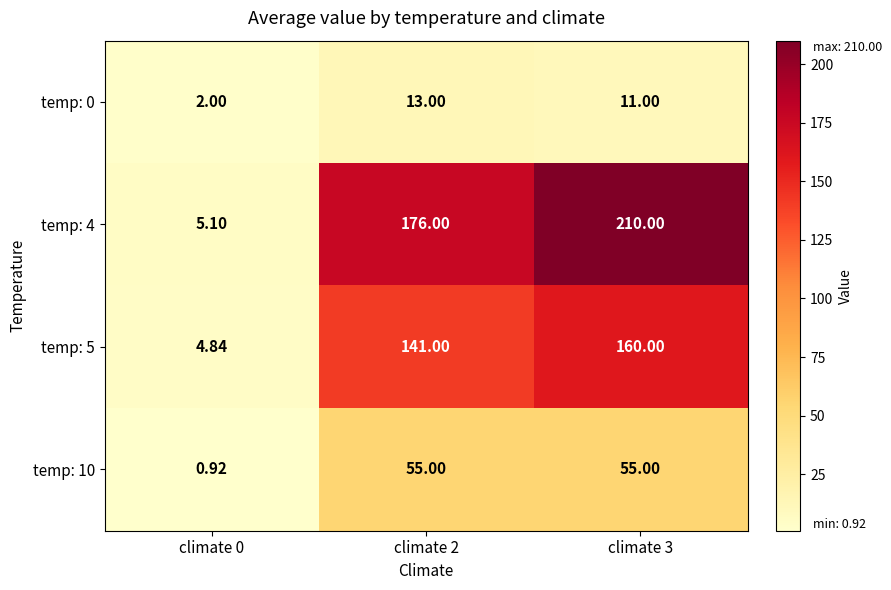

What is the spread (max minus min) of values at climate 0?

4.2